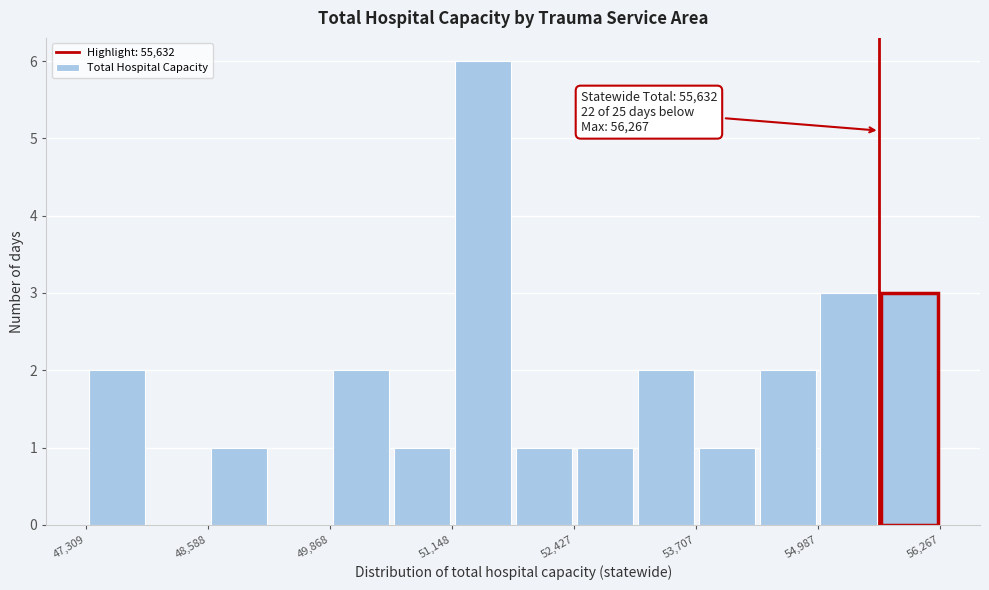

Read against the x-axis, roughly where is the centre of the tallest bar?

51400